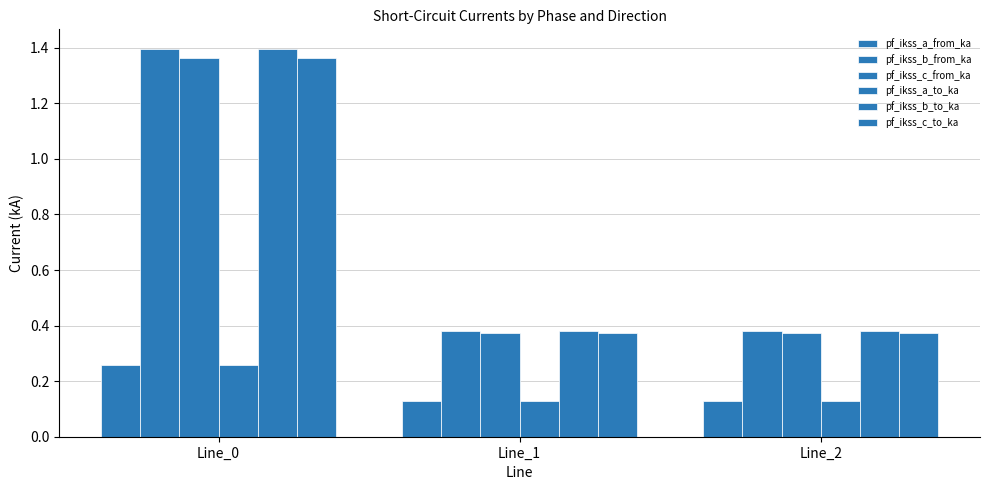

Where is pf_ikss_c_from_ka nearest to the value 0?

Line_2